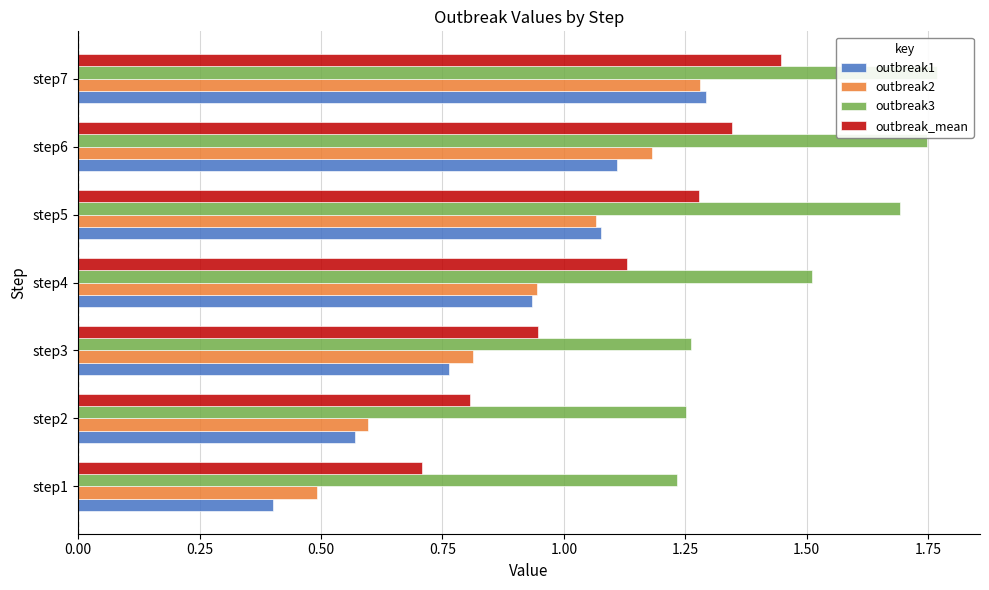

What value does the outbreak1 series have at step6?

1.1